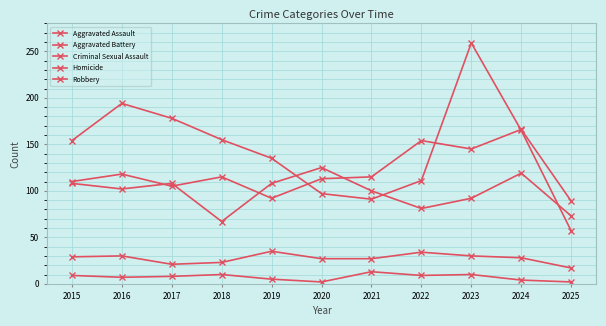

Does the chart display data point markers on the line(s)?

Yes